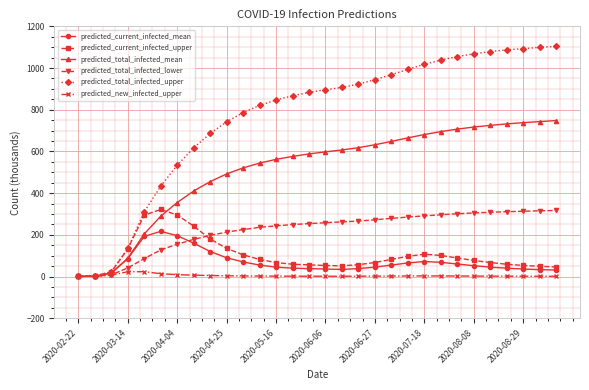

How many series are shown in this chart?

6